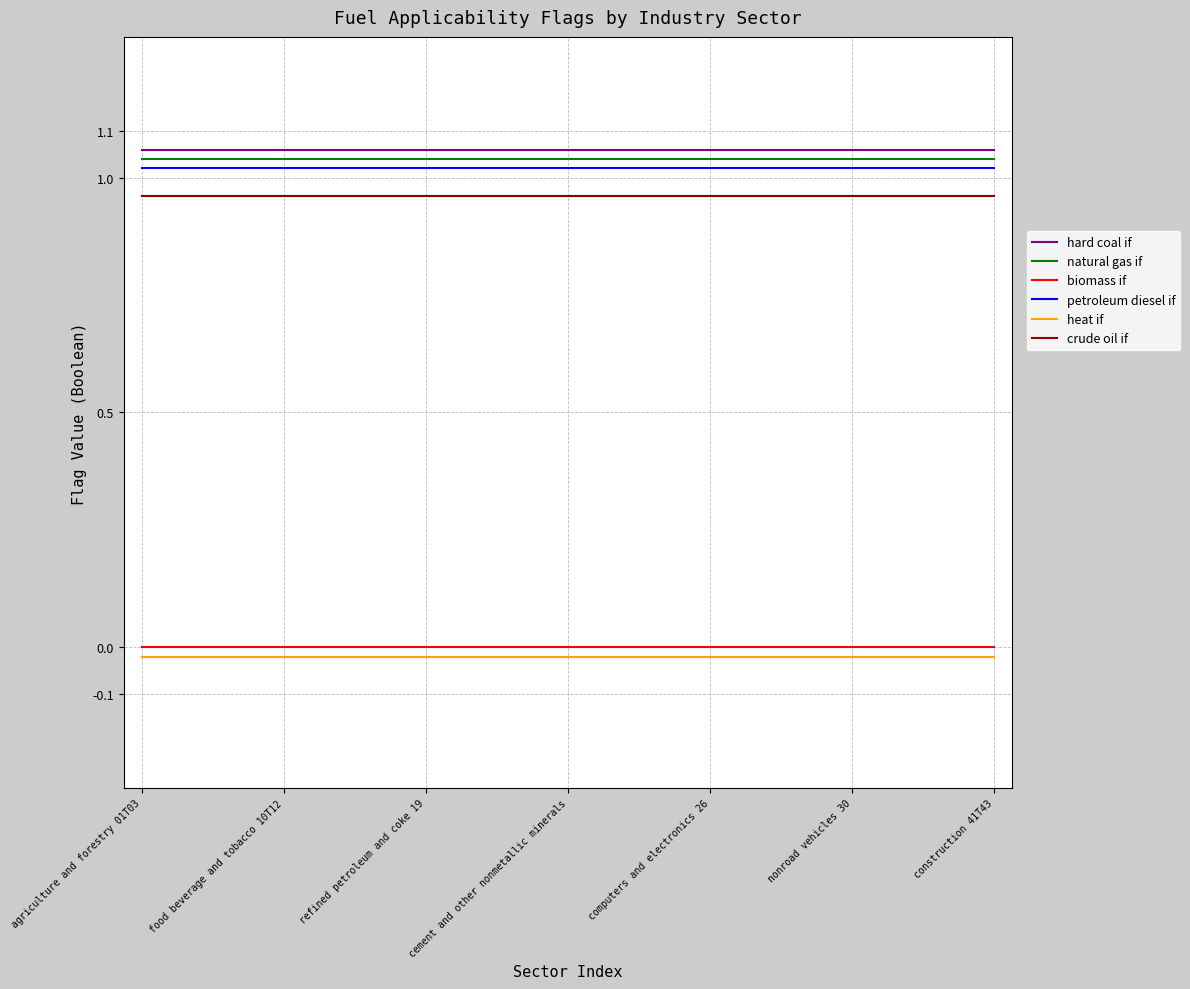

True or false: crude oil if and natural gas if intersect in this chart.

False